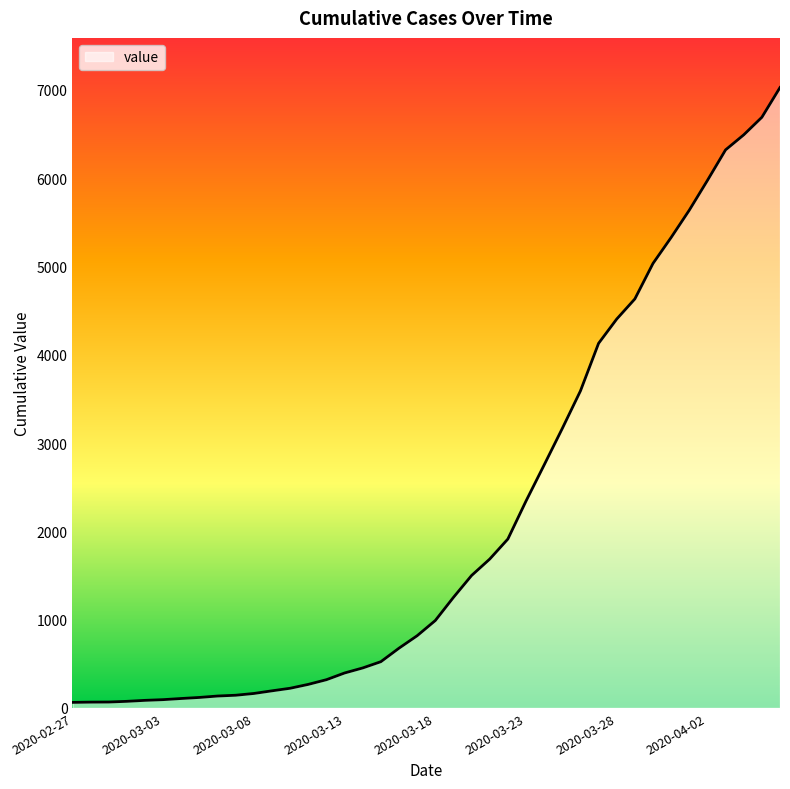

Which label corresponds to the largest value in the chart?

2020-04-06